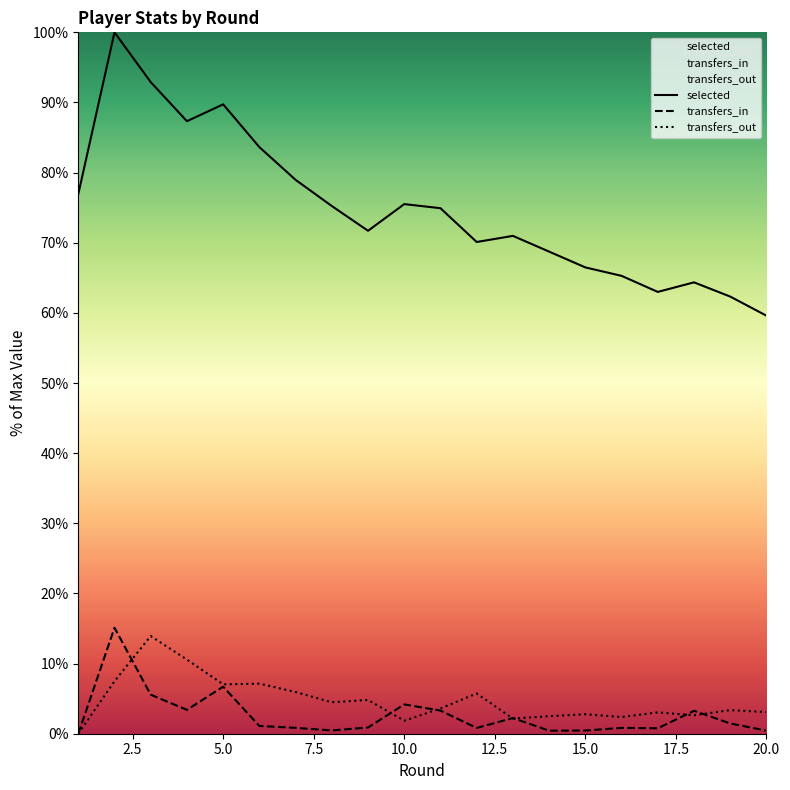

What is the difference between the maximum and minimum values in the transfers_out series?

13.9